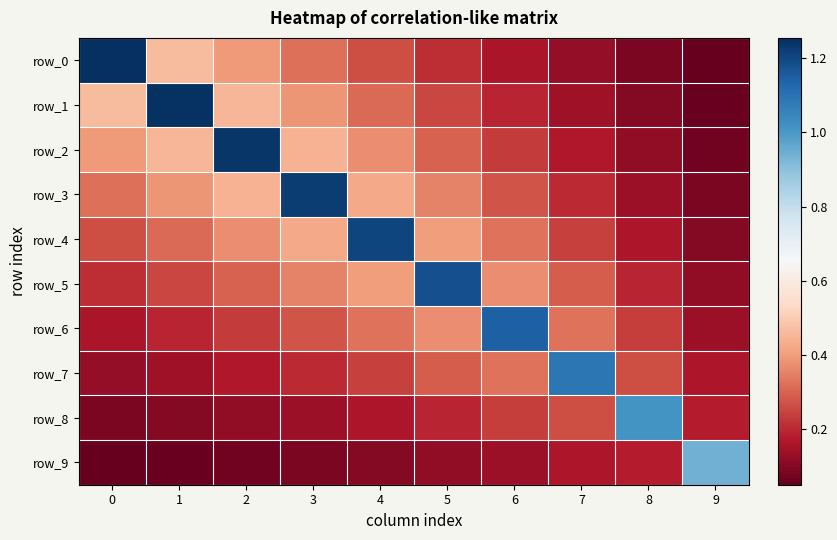

Which series has the largest range (max minus min)?

row_0